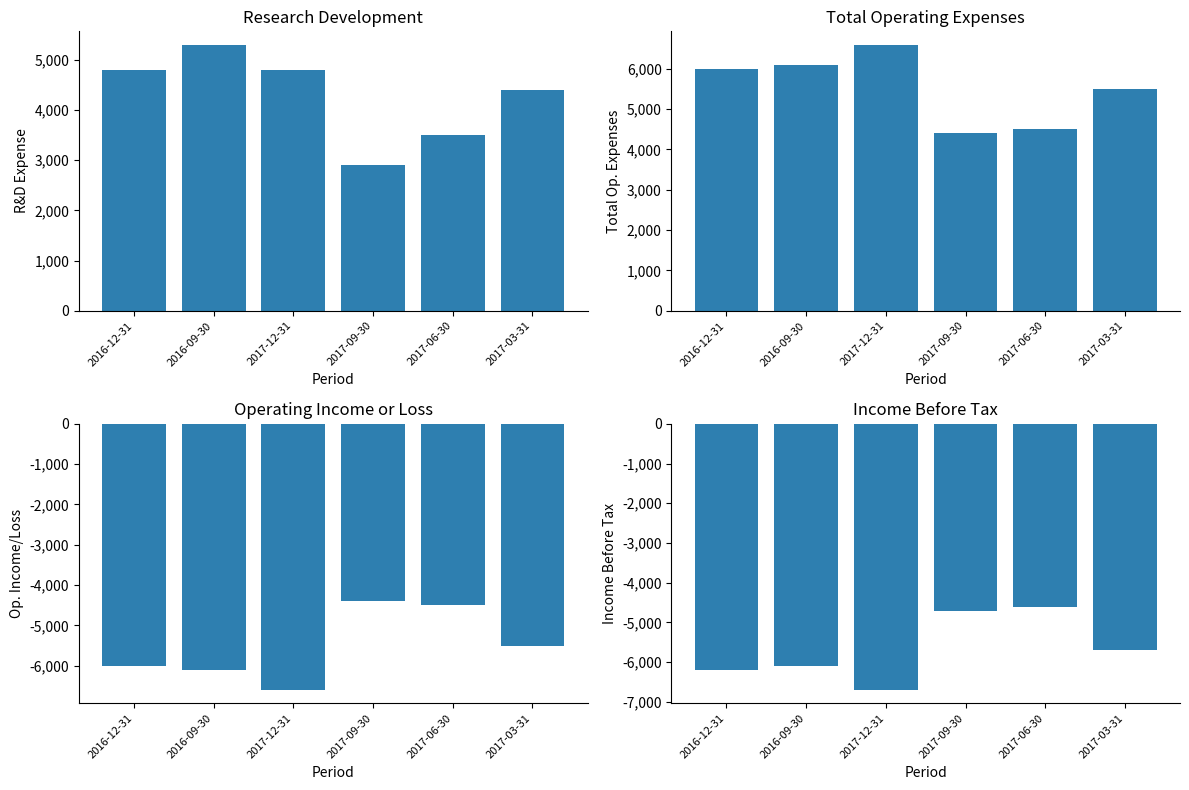

What is the difference between the maximum and minimum values in the Research Development series?

2400